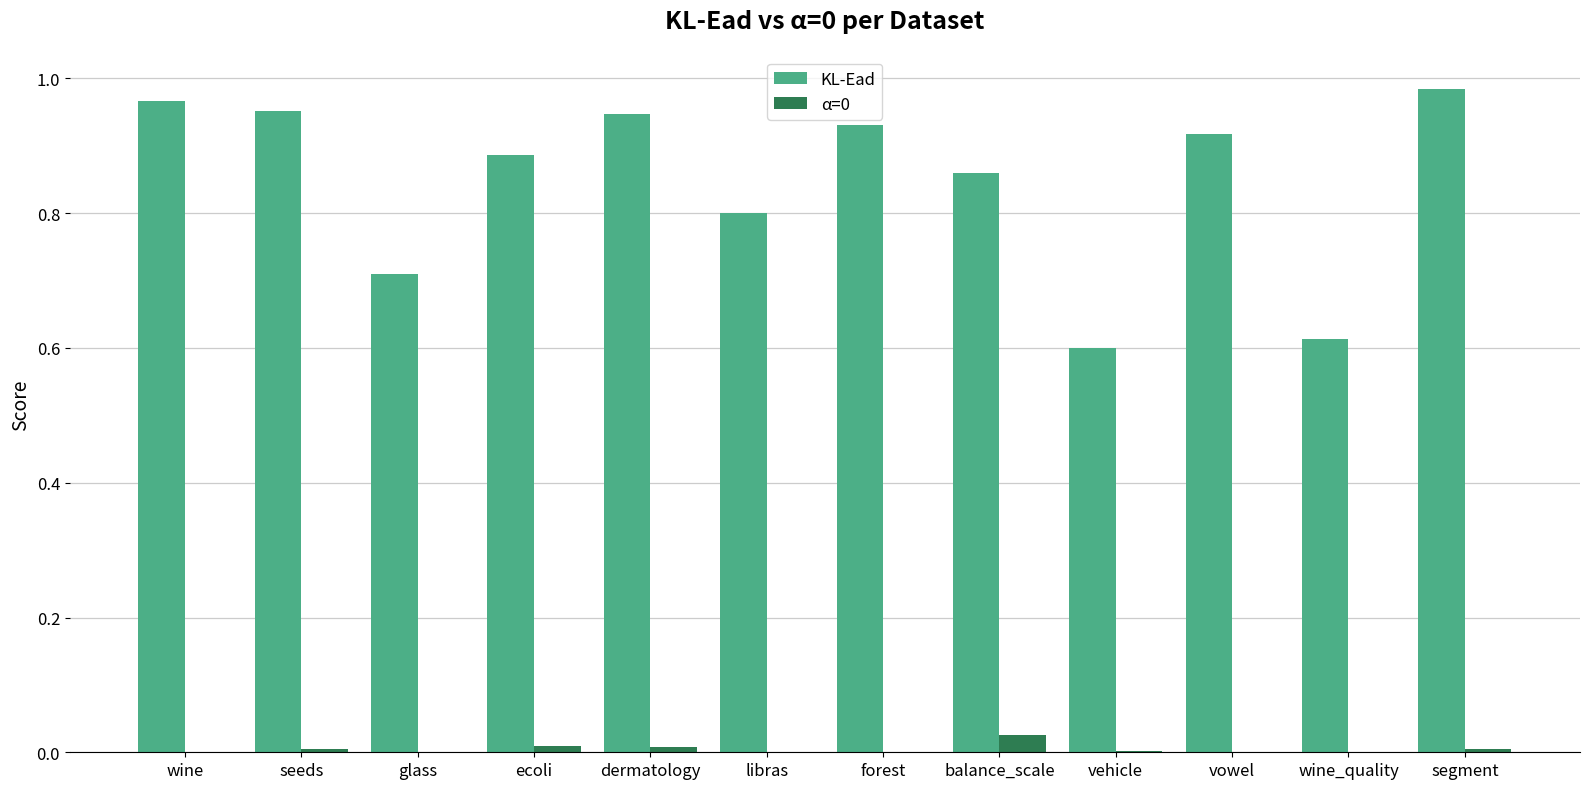

At which label is KL-Ead closest to 0?

vehicle